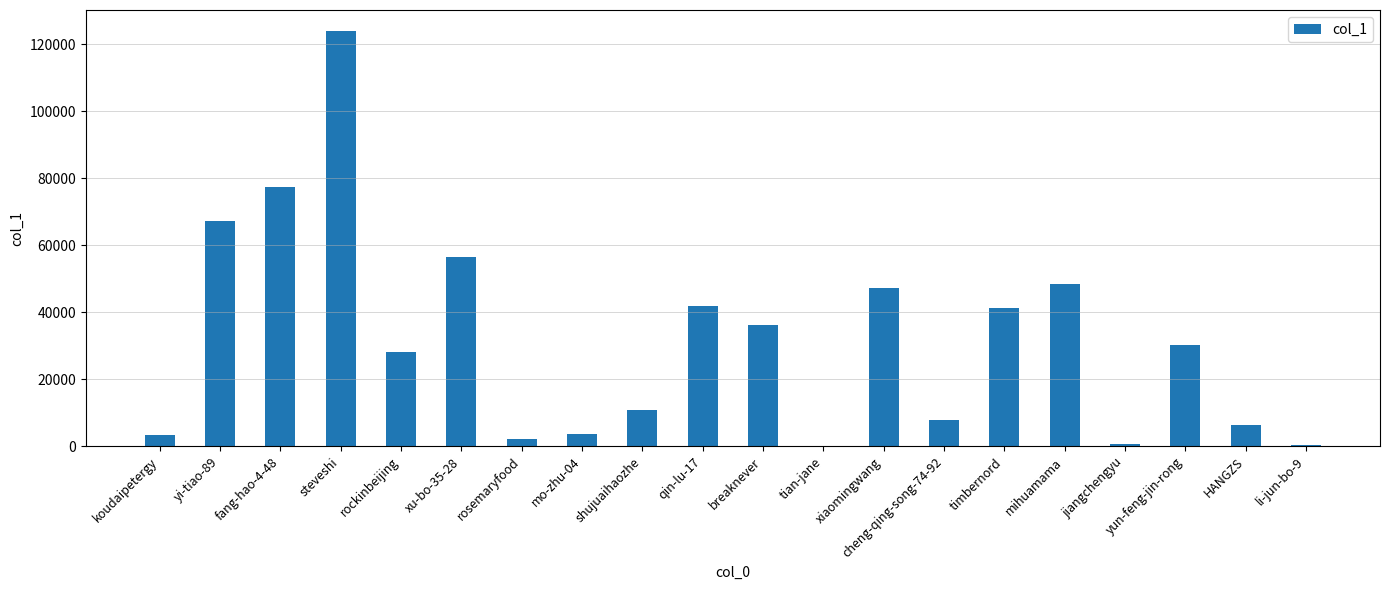

What is the maximum value shown in the chart?

124021